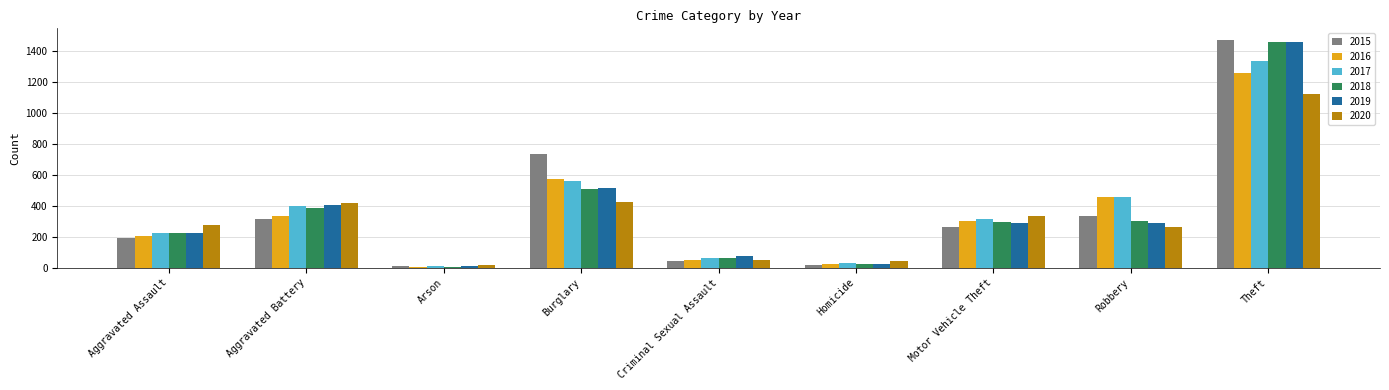

What is the spread (max minus min) of values at Aggravated Assault?

79